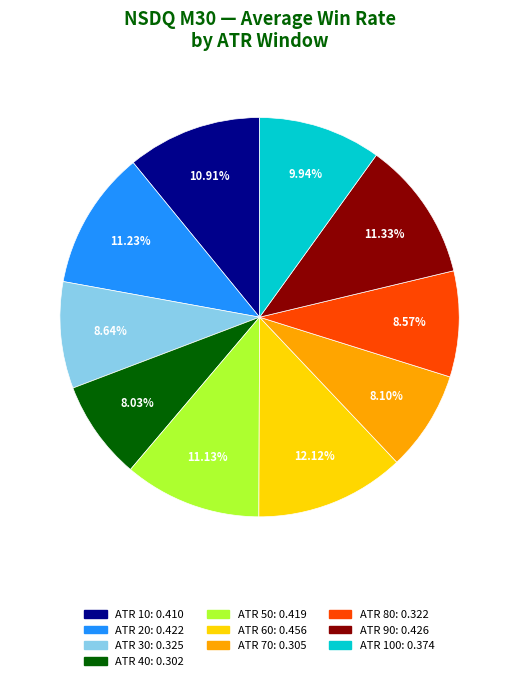

Does any single category account for the majority?

No